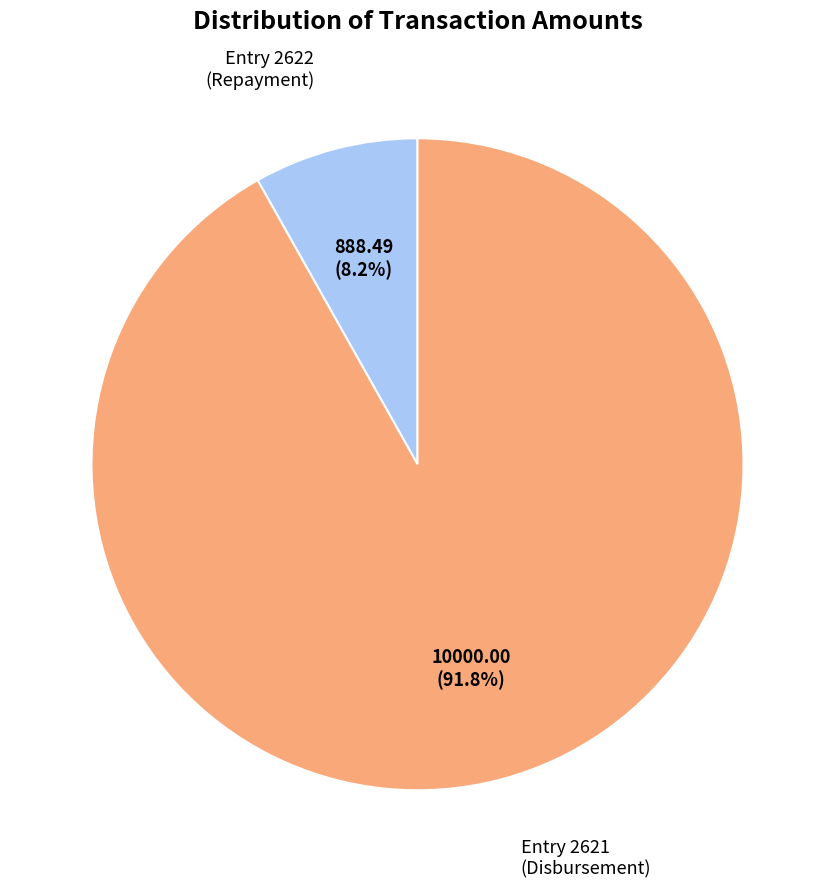

Is there a majority slice in this chart?

Yes